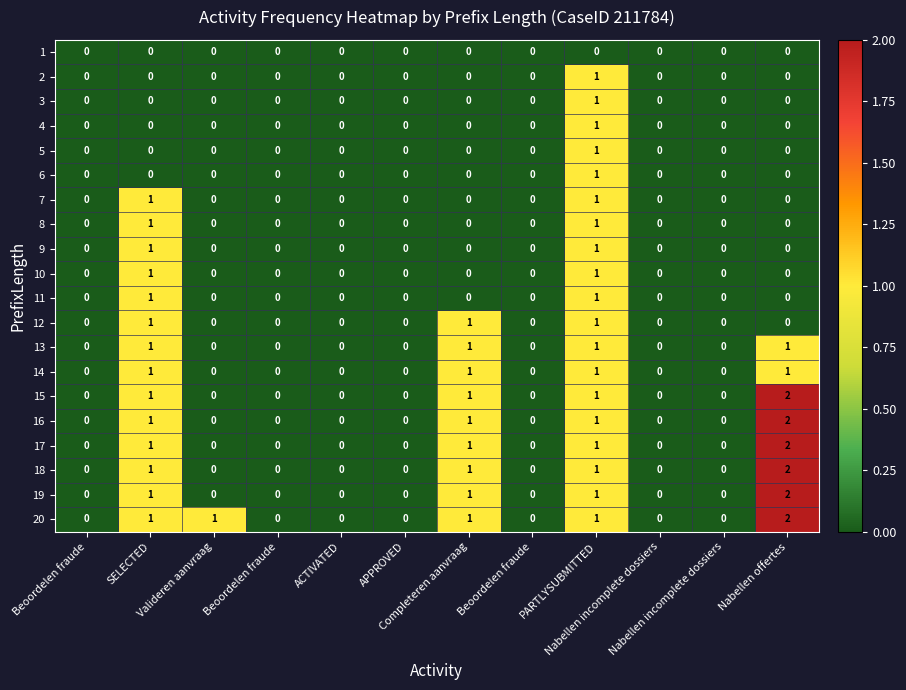

How many distinct data groups are displayed?

20